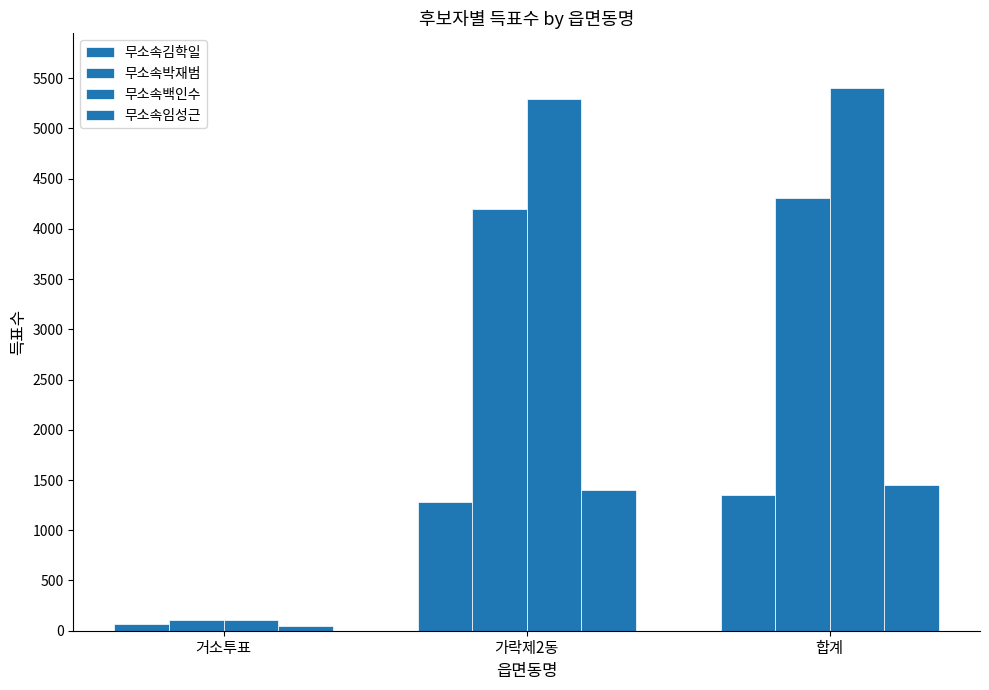

True or false: 무소속백인수 has a value of 7876 at 합계.

False